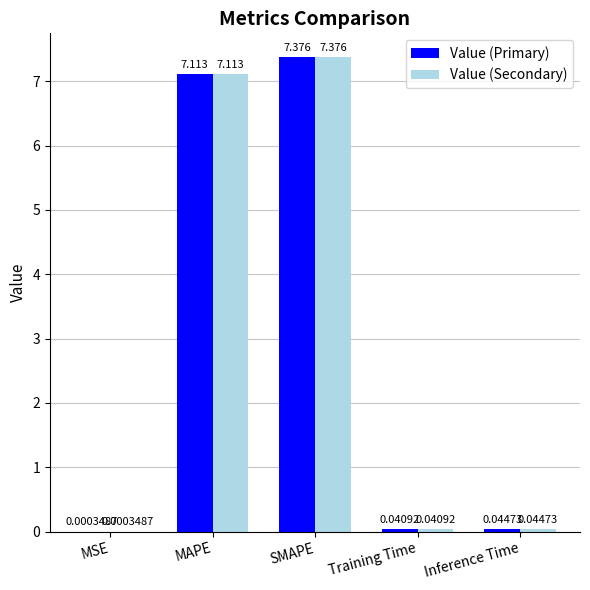

Where is Value (Secondary) nearest to the value 3?

Inference Time